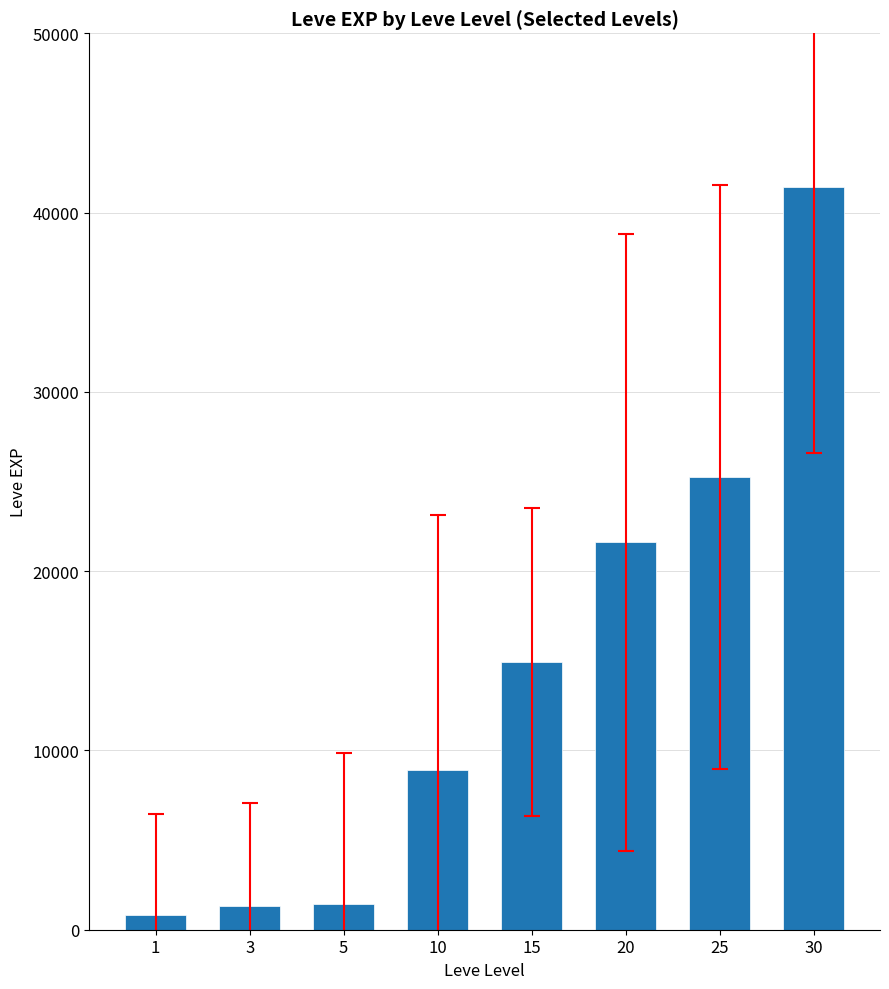

What is the approximate value at 5?

1420